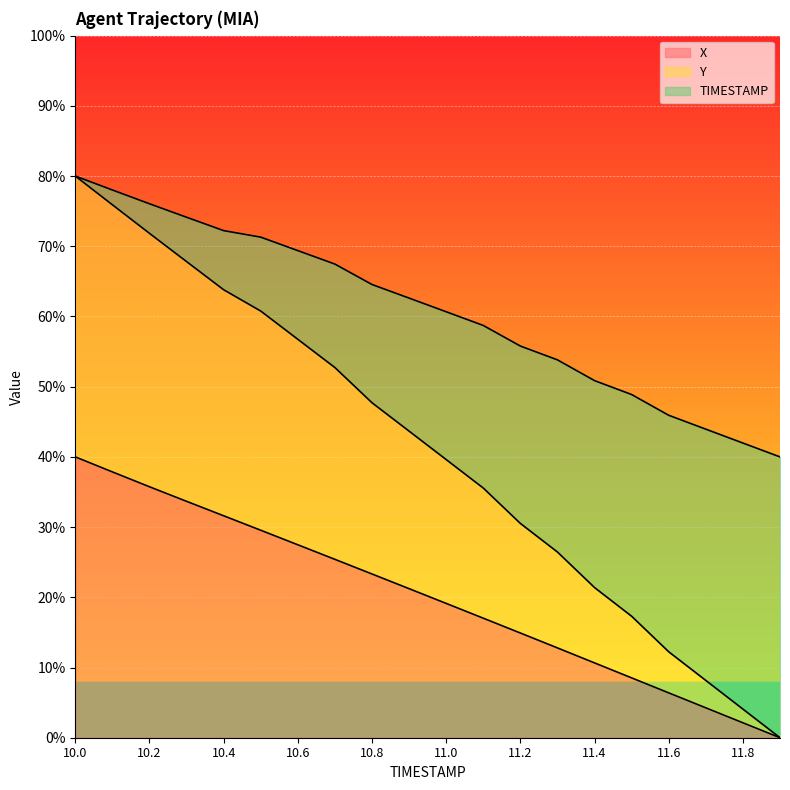

Reading left to right, transcribe all the data shown in this chart.

X: 40.0	37.9	35.7	33.7	31.6	29.6	27.5	25.4	23.3	21.2	19.1	17.0	14.9	12.8	10.7	8.5	6.4	4.3	2.1	0.0
Y: 80.0	78.0	76.1	74.1	72.2	71.3	69.4	67.5	64.6	62.6	60.7	58.7	55.8	53.8	50.9	48.9	45.9	43.9	42.0	40.0
TIMESTAMP: 80.0	75.9	71.8	67.8	63.8	60.8	56.7	52.7	47.7	43.7	39.6	35.6	30.5	26.4	21.4	17.3	12.2	8.2	4.1	0.0